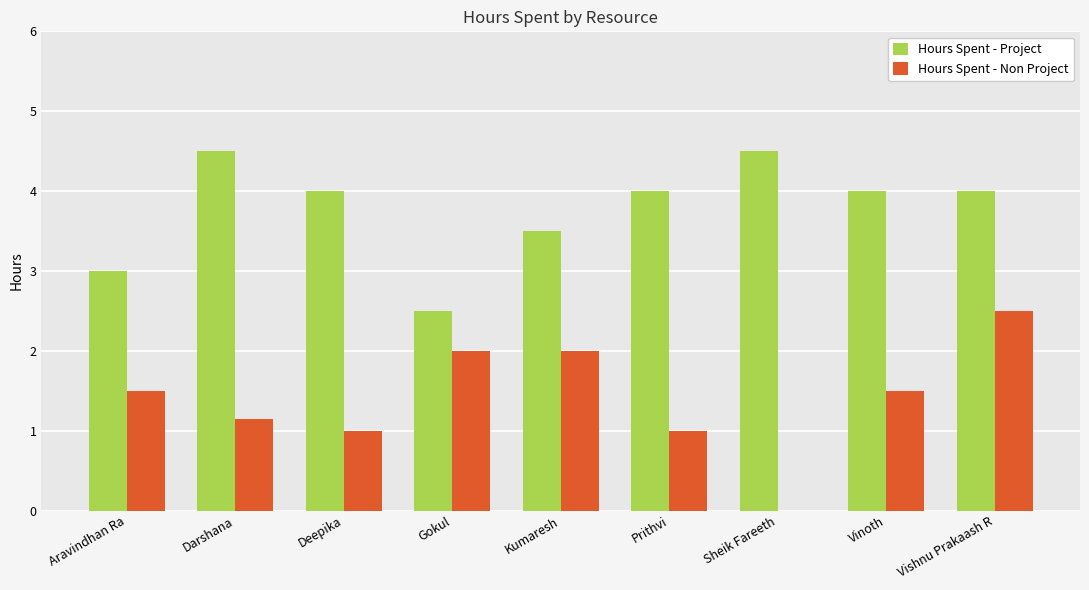

How many groups of bars are there?

9